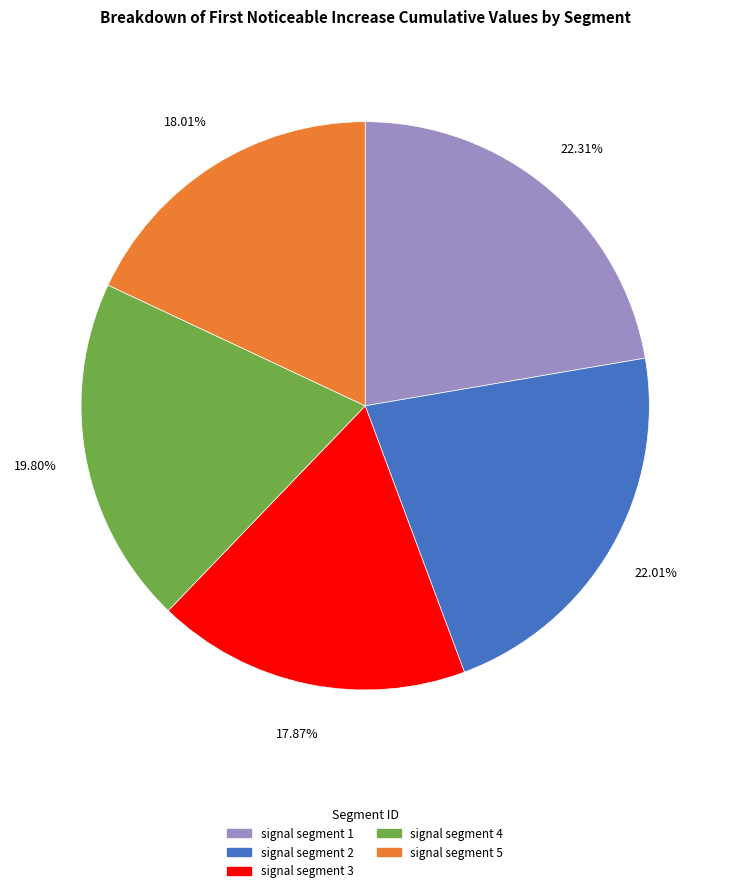

Between signal segment 2 and signal segment 4, which is larger?

signal segment 2